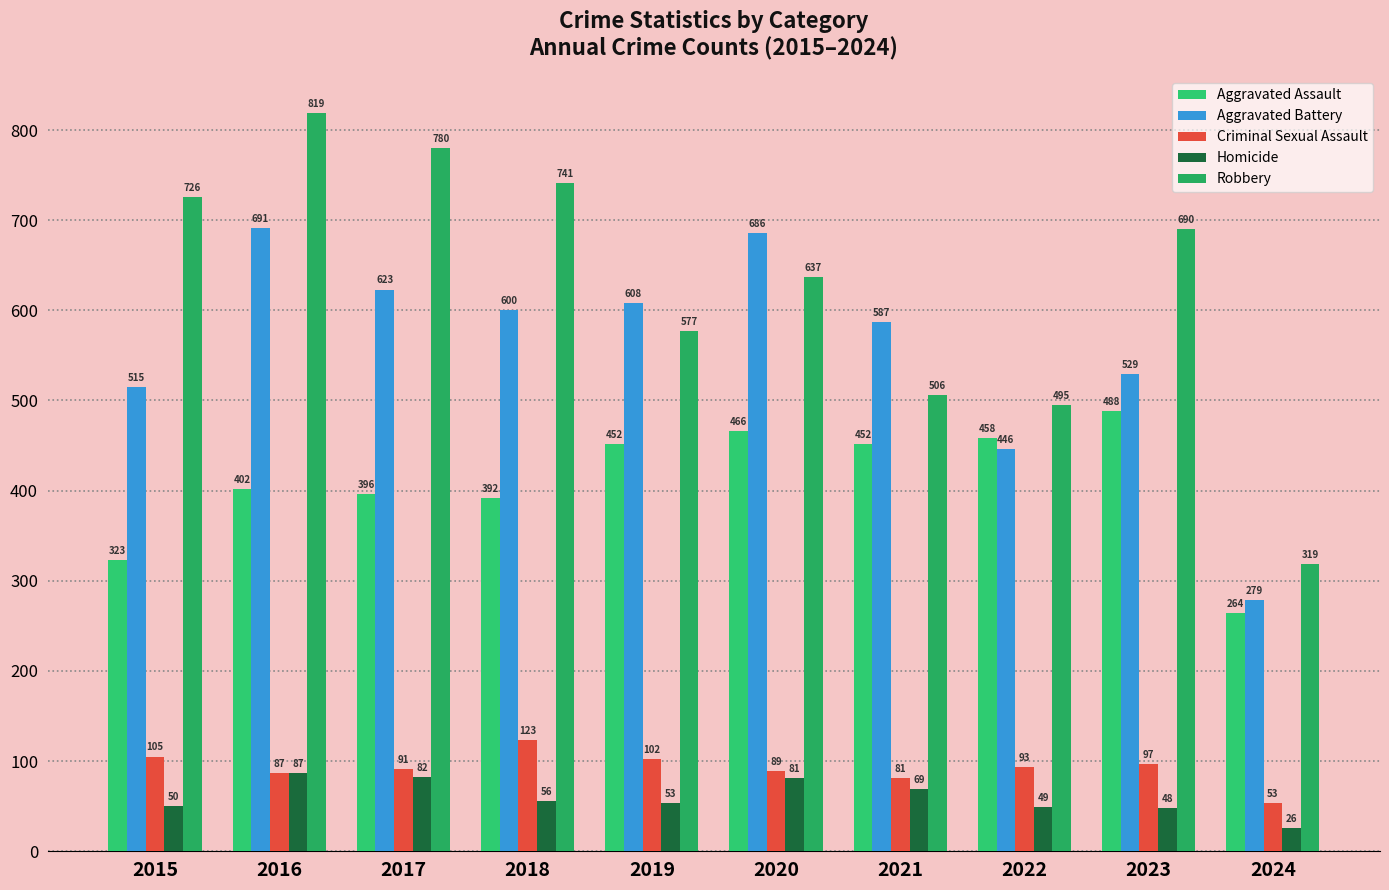

List the labels in order of Aggravated Assault value, smallest first.

2024, 2015, 2018, 2017, 2016, 2019, 2021, 2022, 2020, 2023